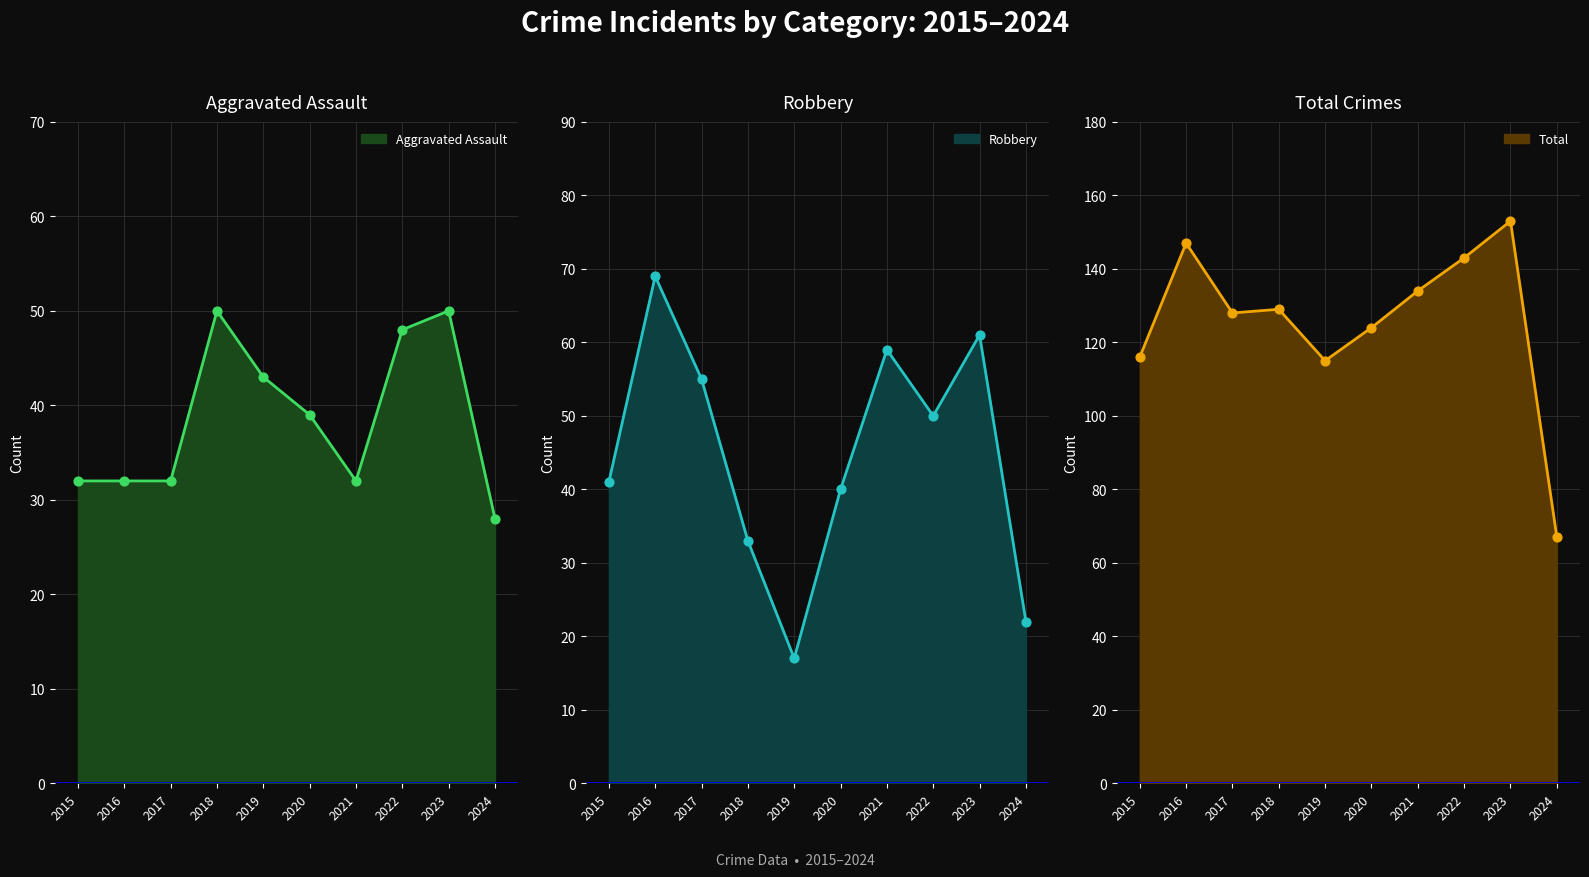

Which series reaches the minimum Y coordinate?

Robbery